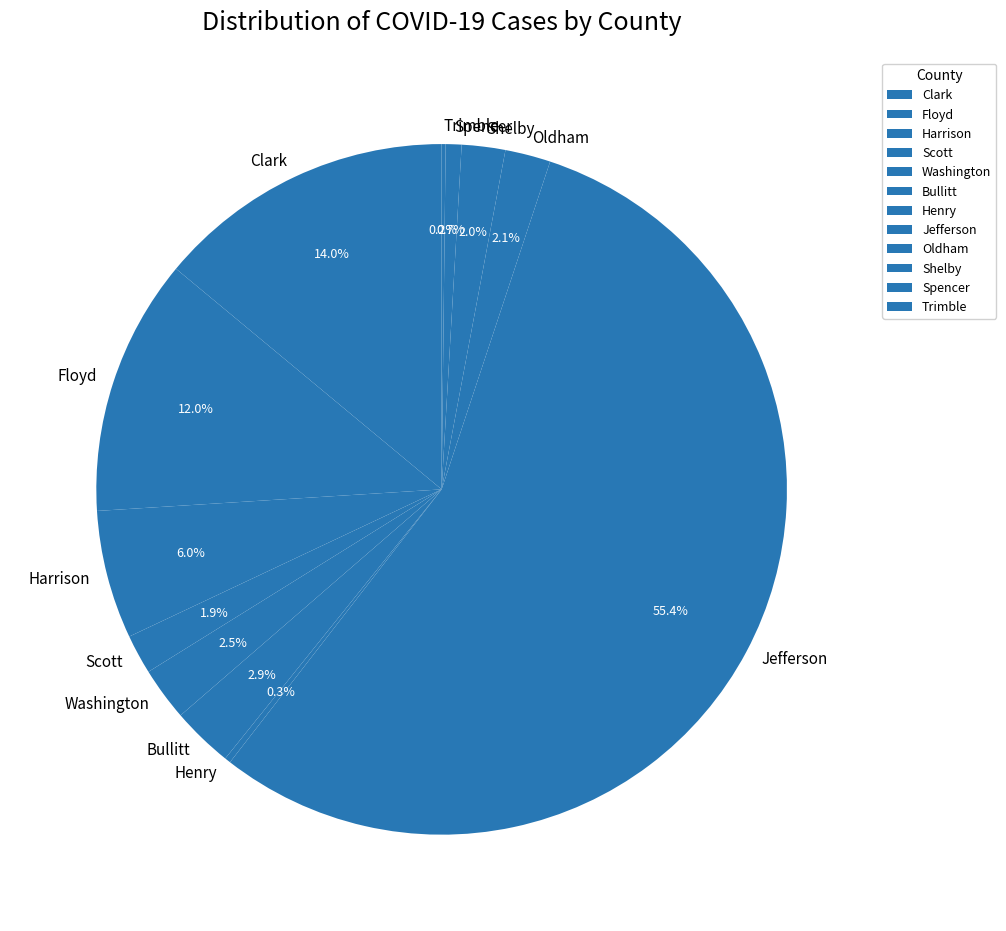

What is the largest slice in the pie chart?

Jefferson